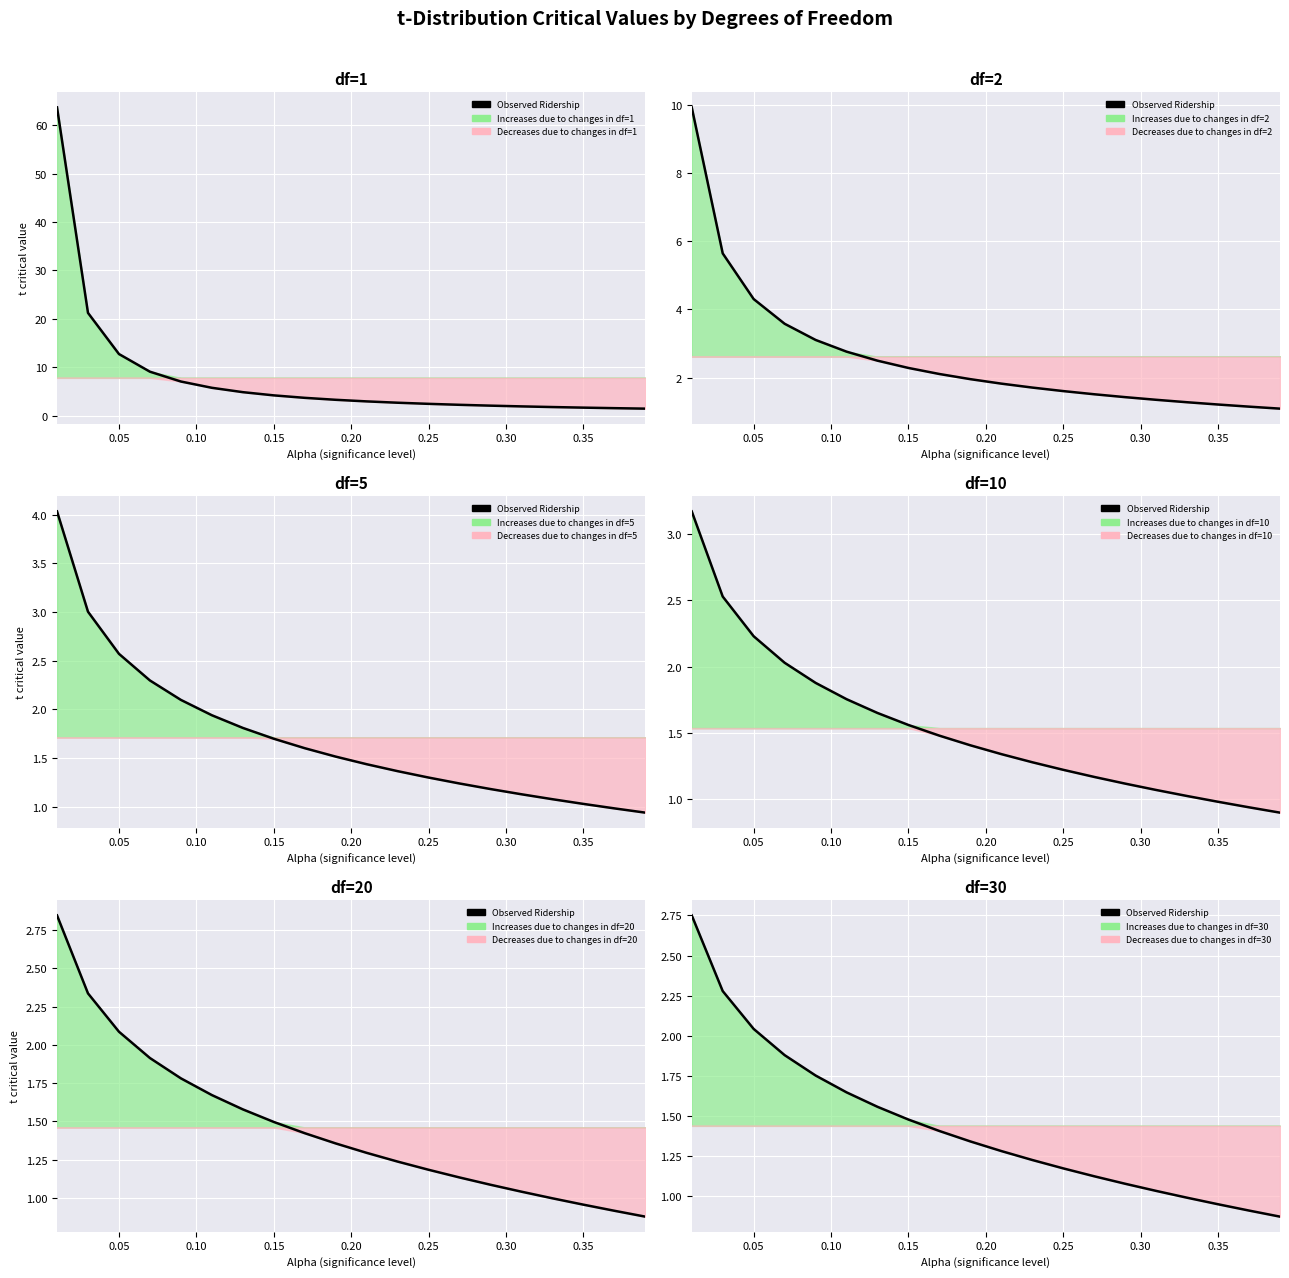

Is this an area chart (filled region under the line)?

No